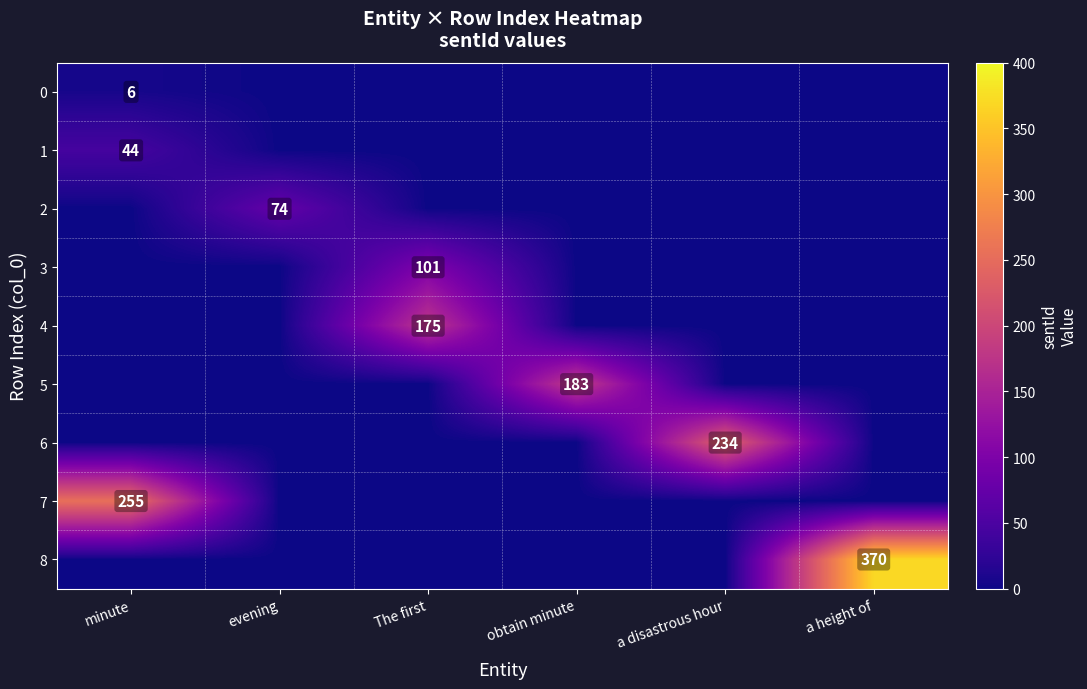

Which has a higher value, minute or a disastrous hour?

minute